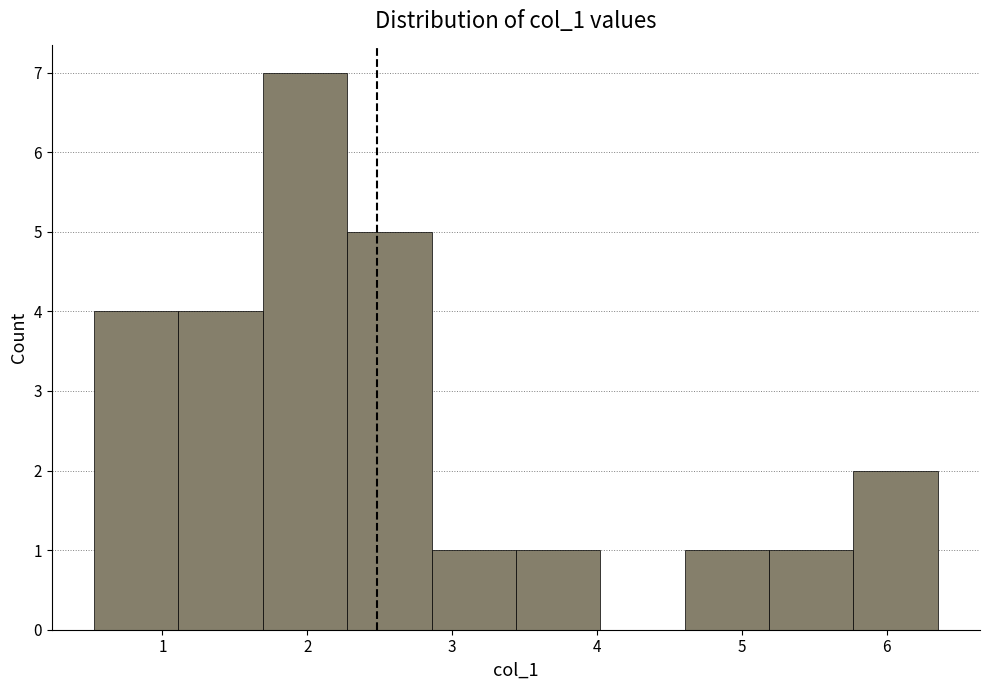

Which range on the x-axis has the tallest bar?

1.7 to 2.3